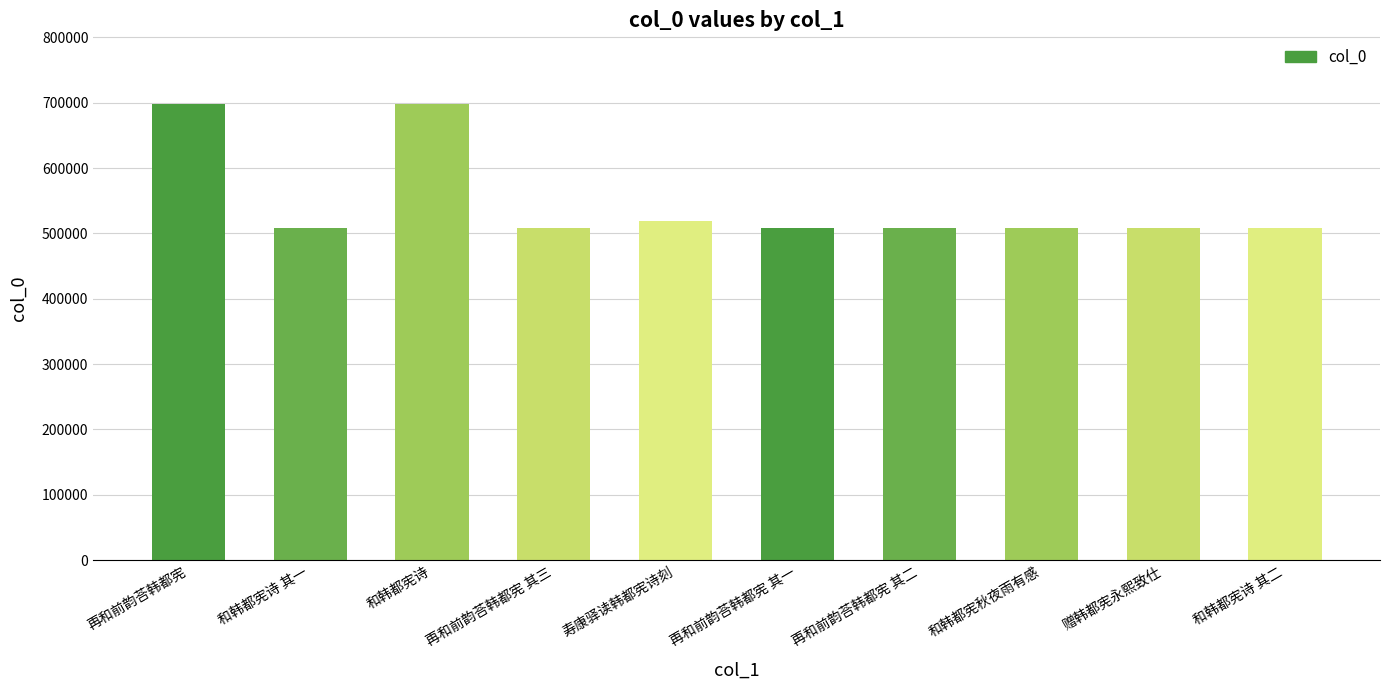

What is the difference between the values at 再和前韵荅韩都宪 其三 and 和韩都宪诗 其二?

3